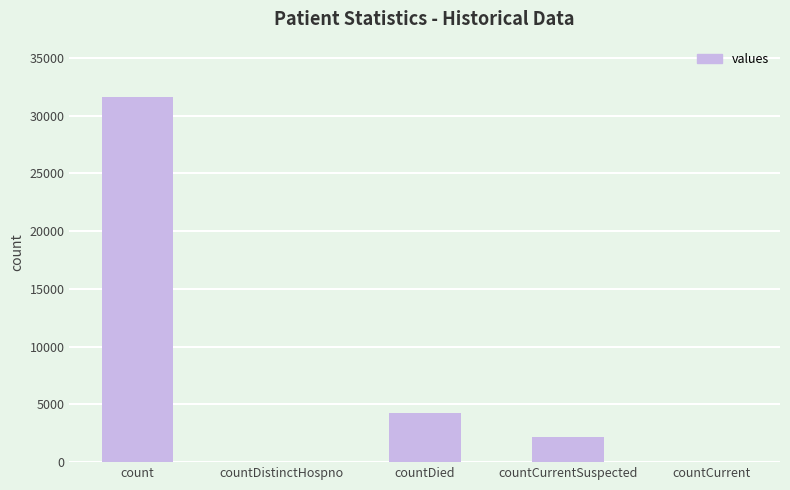

What is the sum of all values?

38061